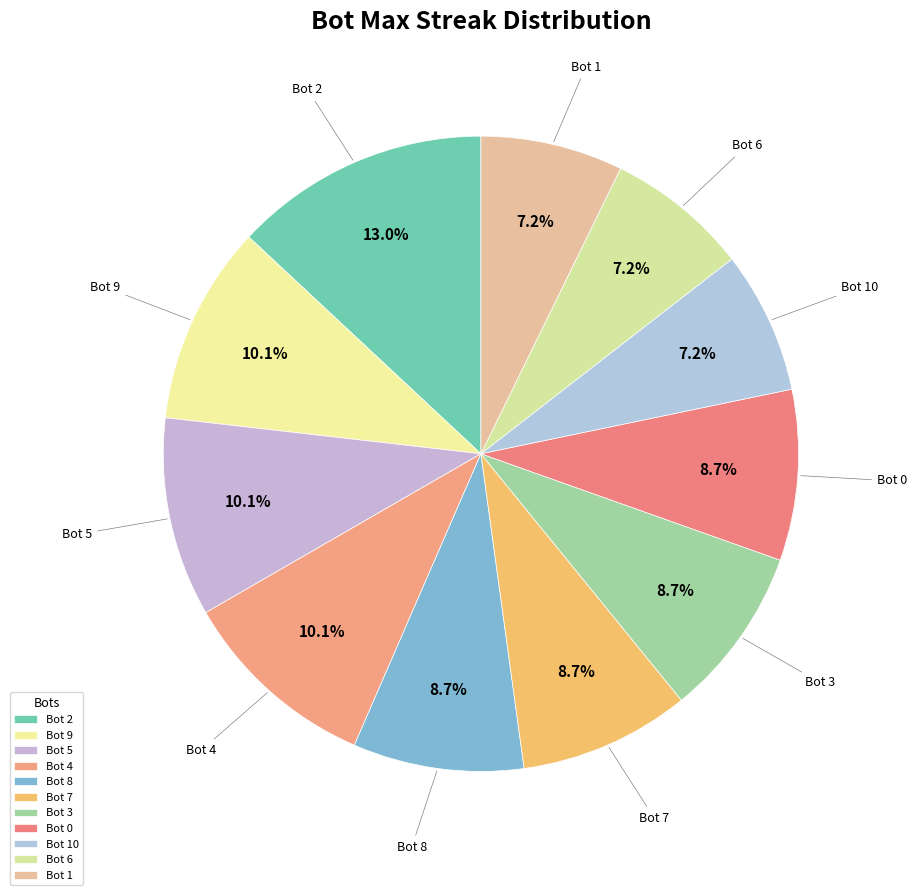

Count the number of slices in the pie.

11